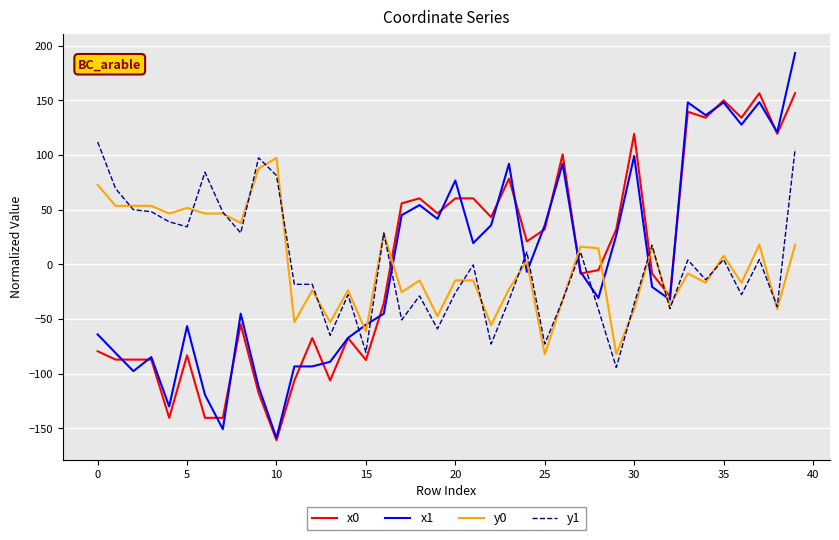

Is this an area chart (filled region under the line)?

No